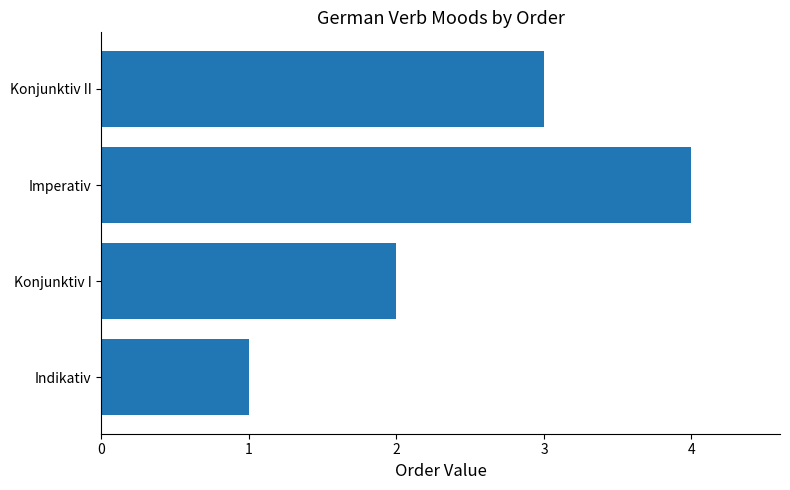

What is the difference between the maximum and minimum values?

3